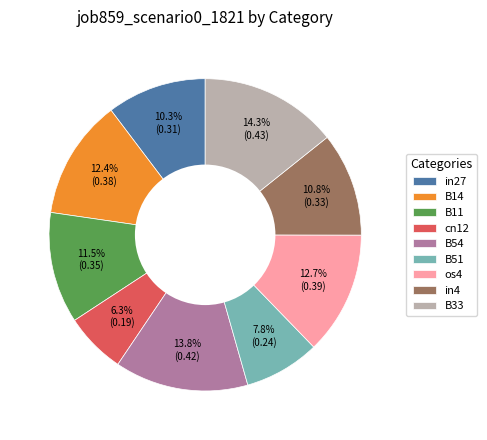

Do os4 and B33 together represent more than half of the pie?

No